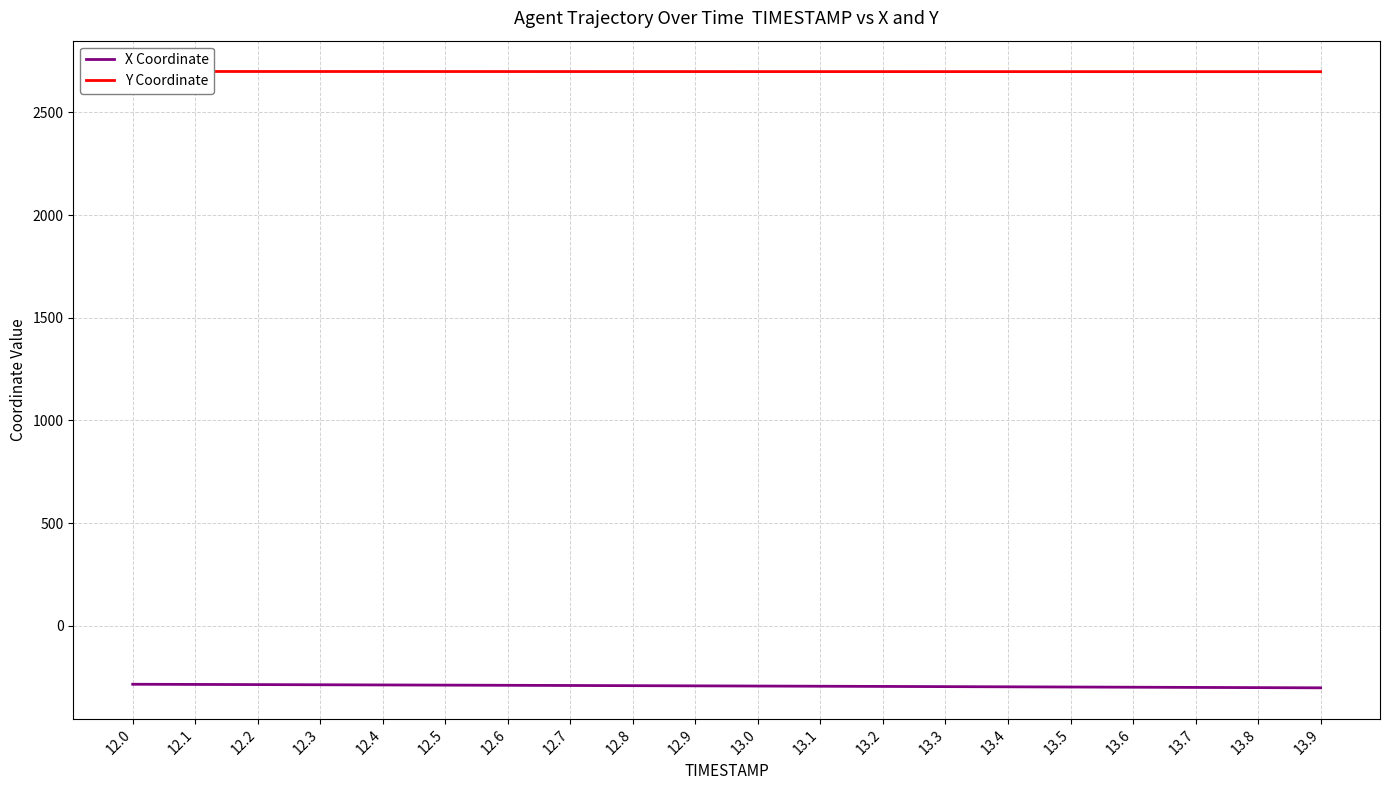

What position from the right is 12.3?

17